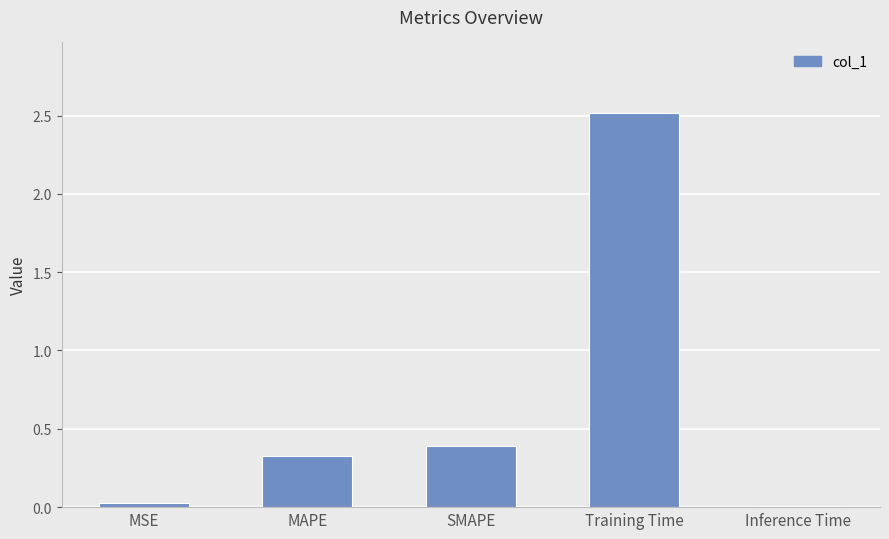

Read the value at SMAPE.

0.4